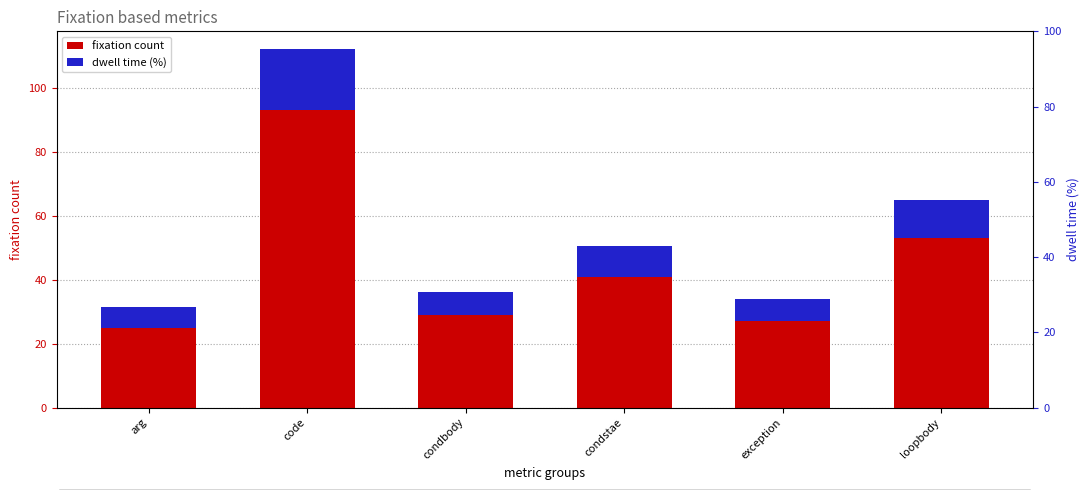

What is the difference between the highest and lowest values at condstae?

31.6